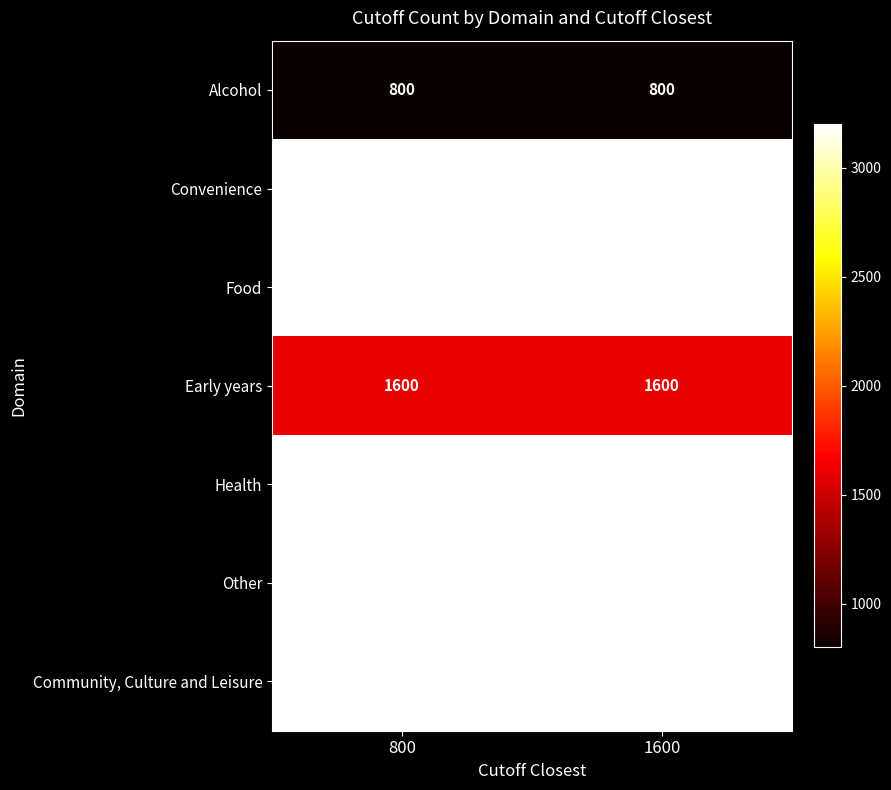

Is the value of Early years at 1600 greater than the value of Convenience at 800?

No